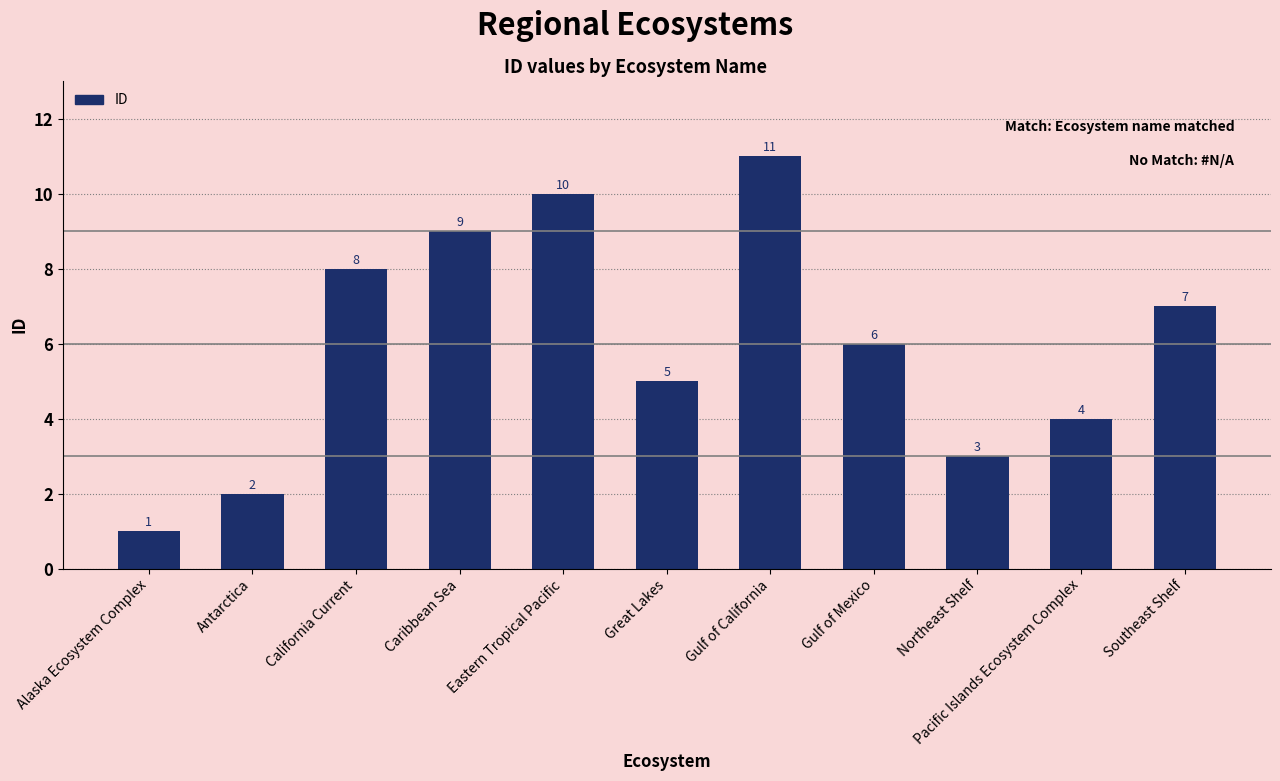

The chart shows a value of 6 at Gulf of Mexico. True or false?

True